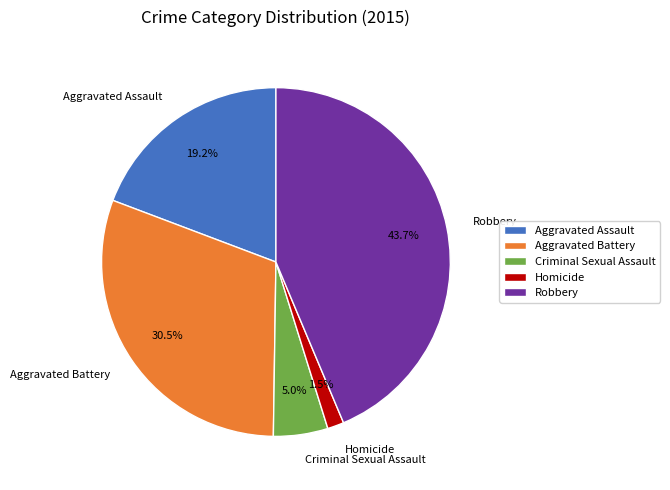

How many slices are in this pie chart?

5